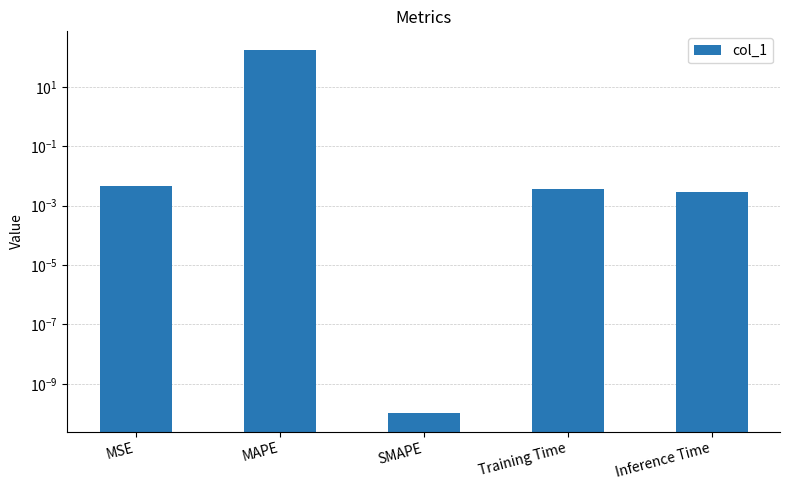

Does the chart contain stacked bars?

No